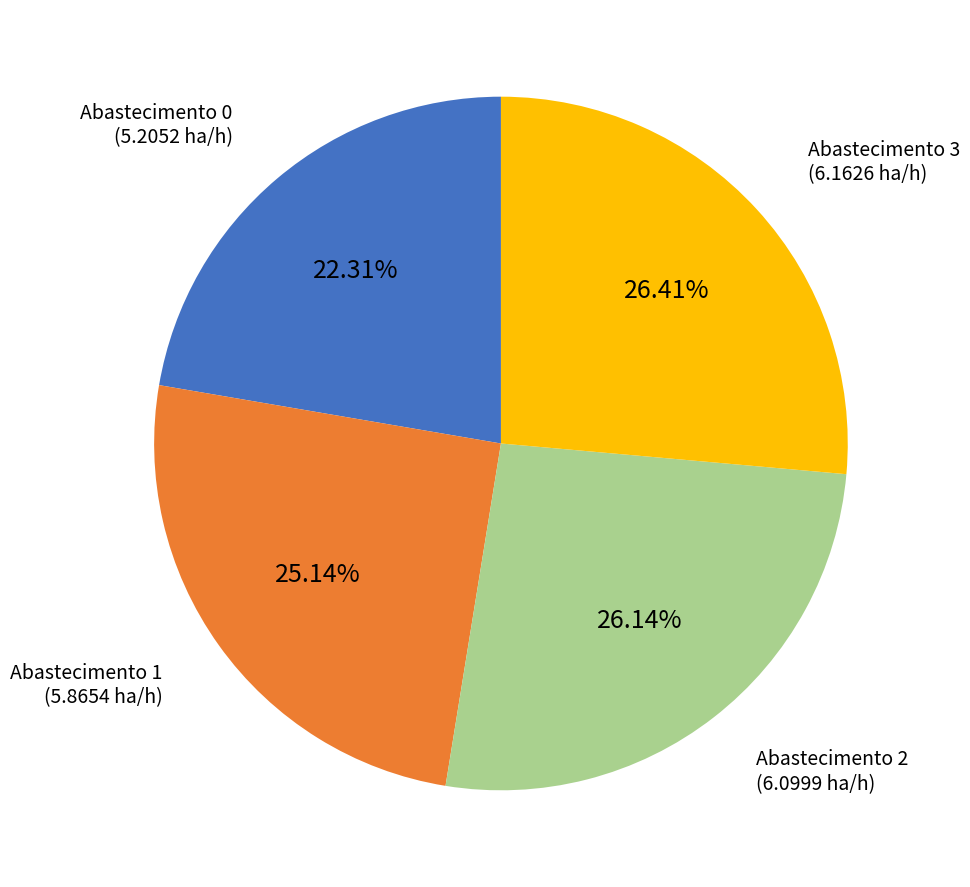

How many slices are in this pie chart?

4